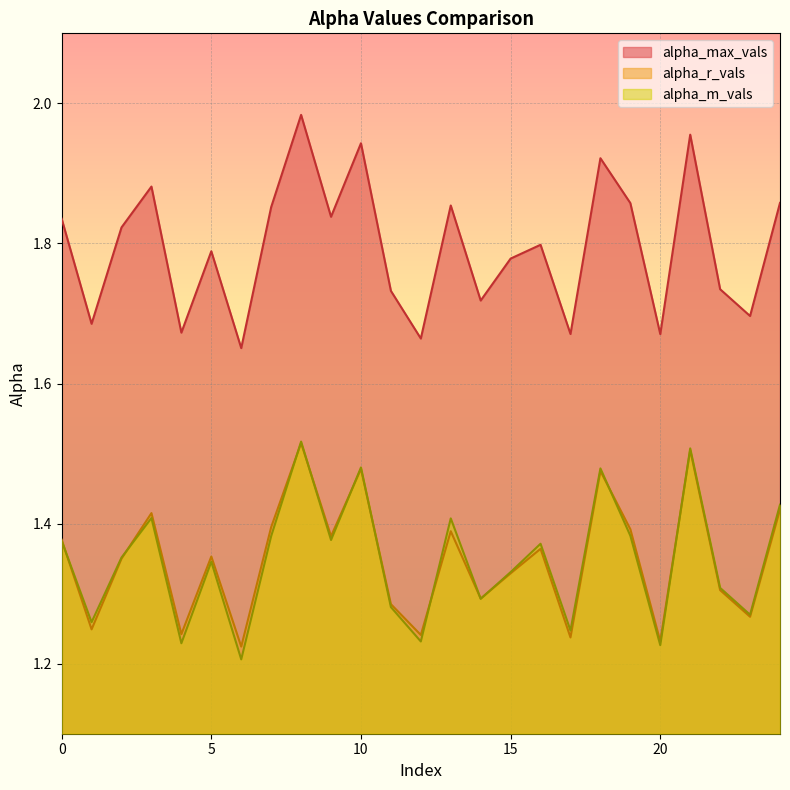

What is the value of the alpha_max_vals point at the 10th from the left?

1.8